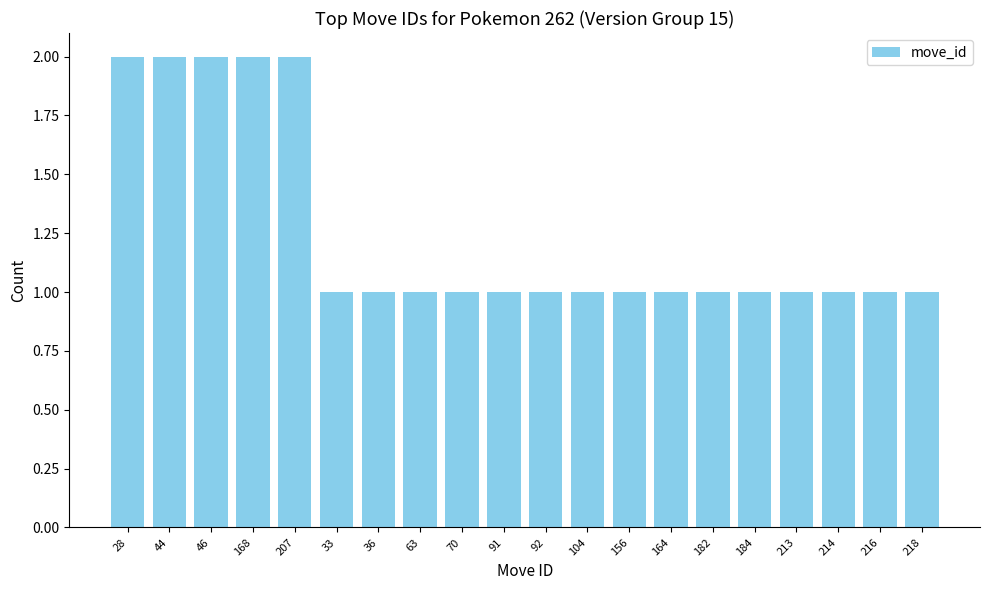

How many categories are shown in the chart?

20